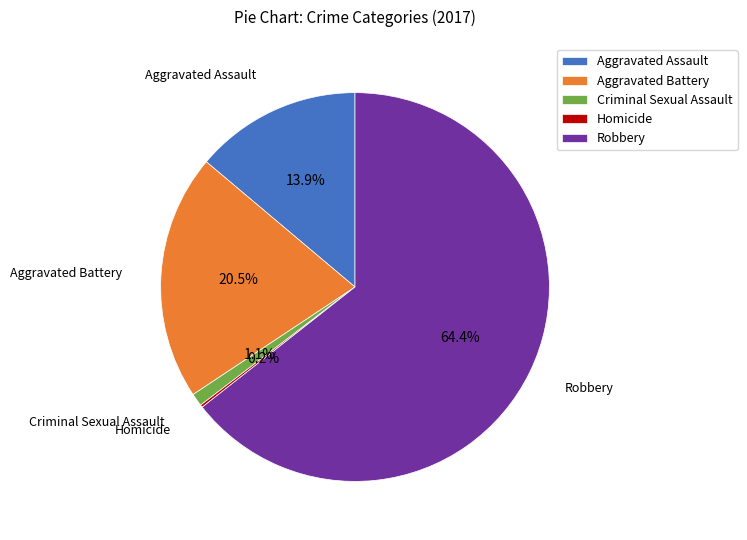

Is it true that Criminal Sexual Assault is 1% of the pie?

True